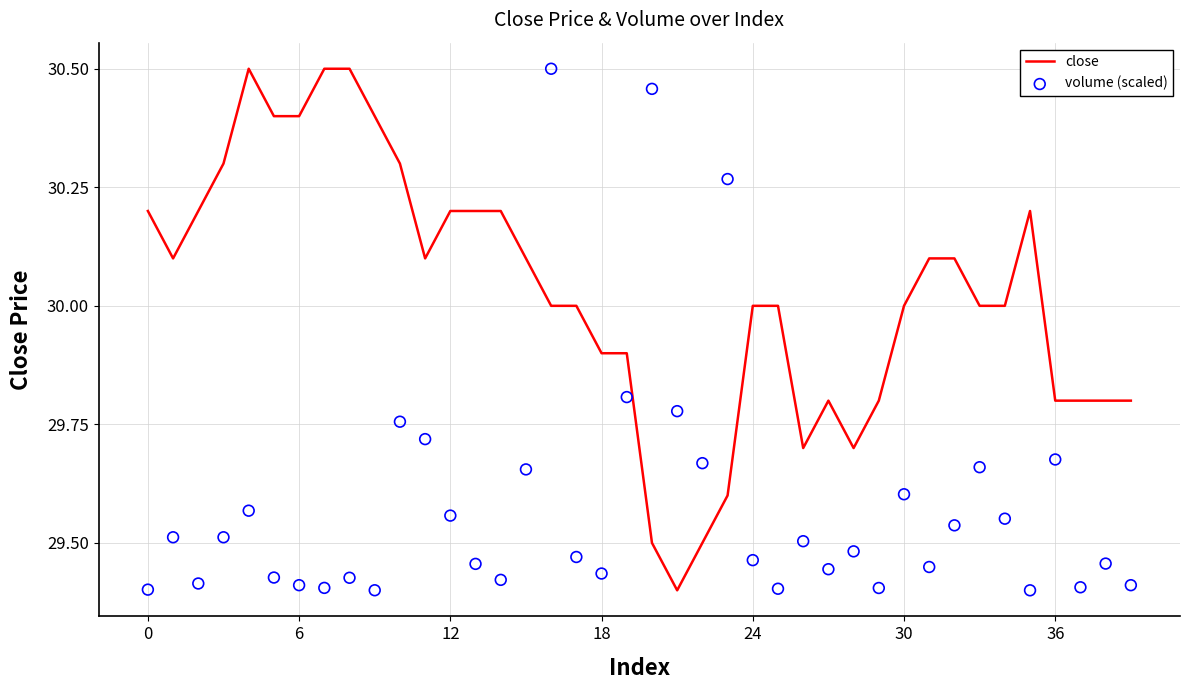

Which series has the largest Y range (max minus min)?

close